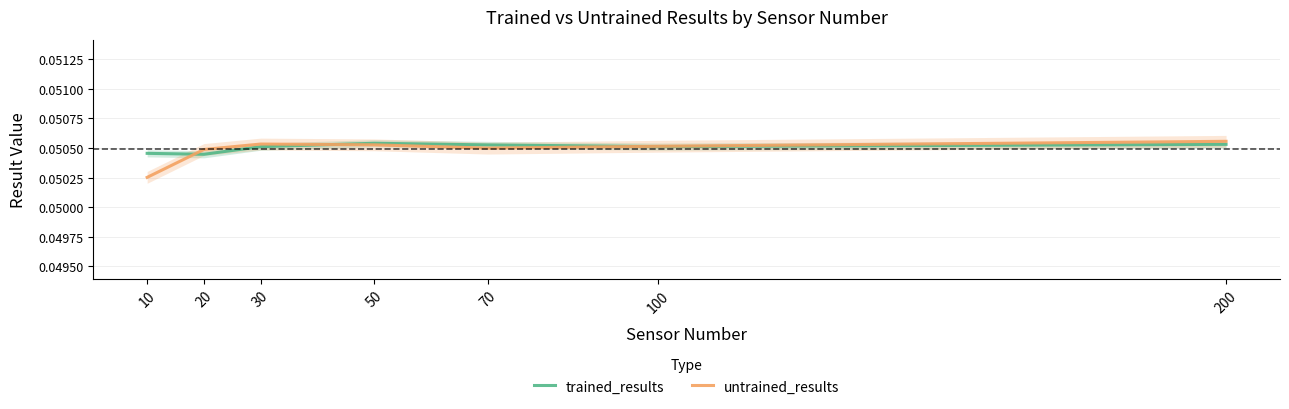

What is the lowest value of the trained_results series?

0.1